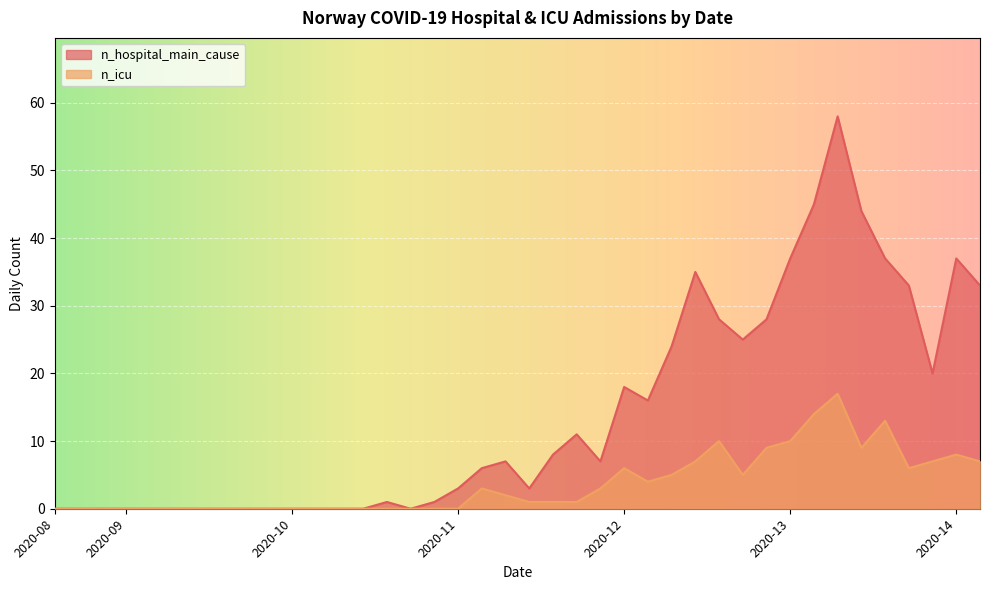

At how many categories does at least one series exceed 16?

15